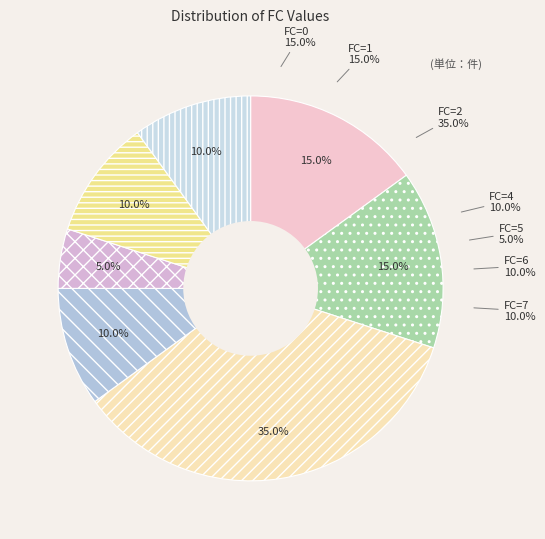

Is there a majority slice in this chart?

No